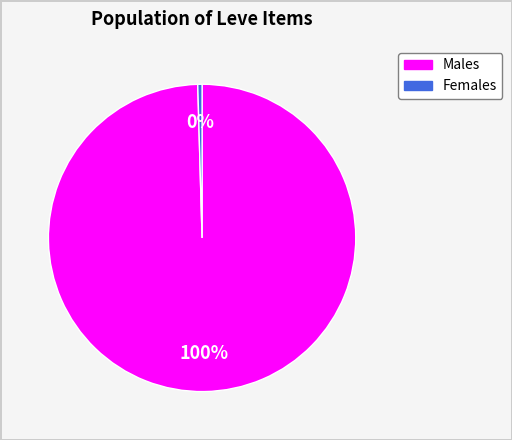

Is there a majority slice in this chart?

Yes